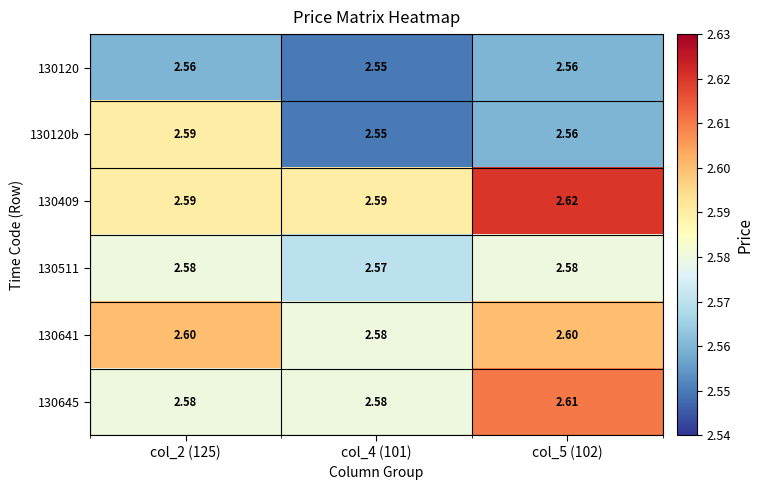

Is the value of 130645 at col_2 (125) greater than the value of 130120 at col_2 (125)?

Yes